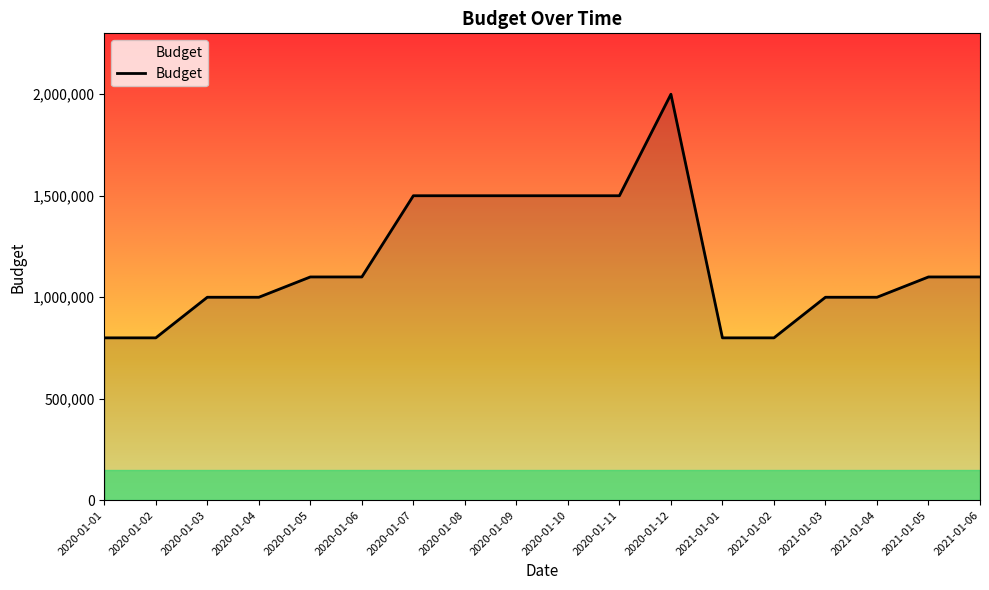

The chart shows a value of 1500000 at 2020-01-07. True or false?

True